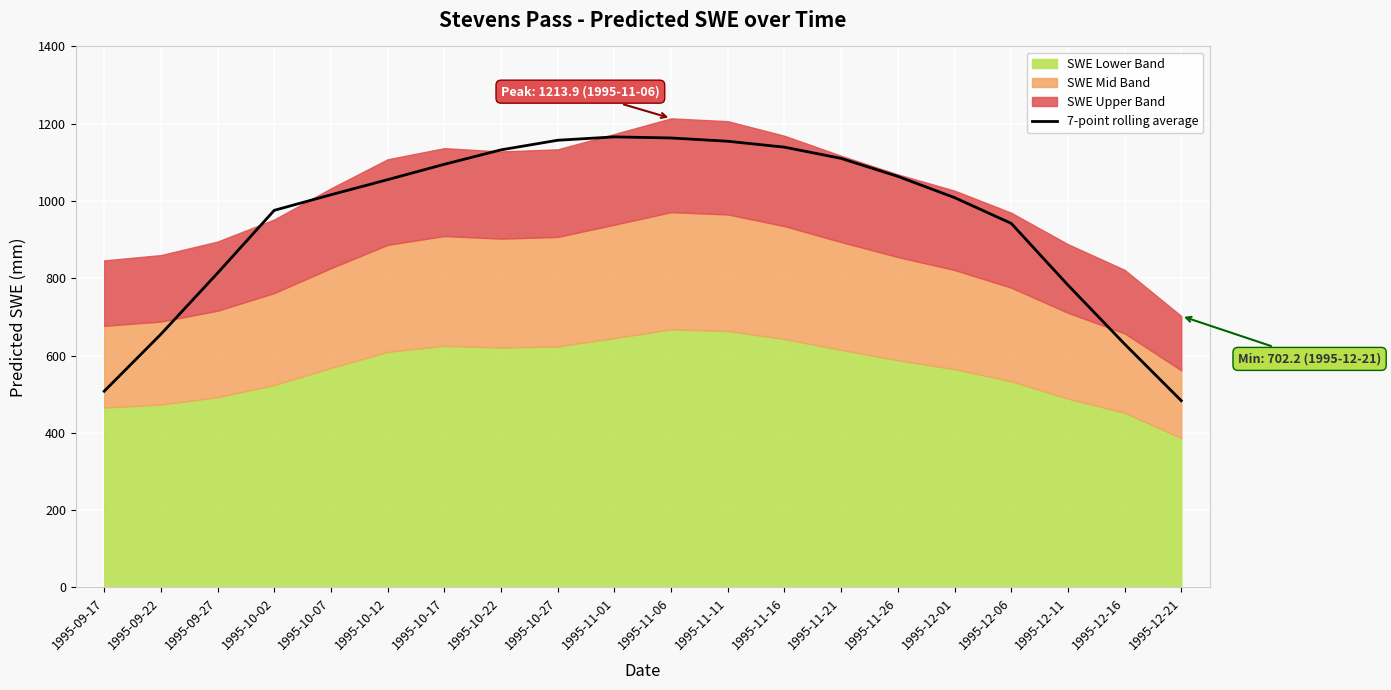

What is the lowest value of the 7-point rolling average series?

483.1